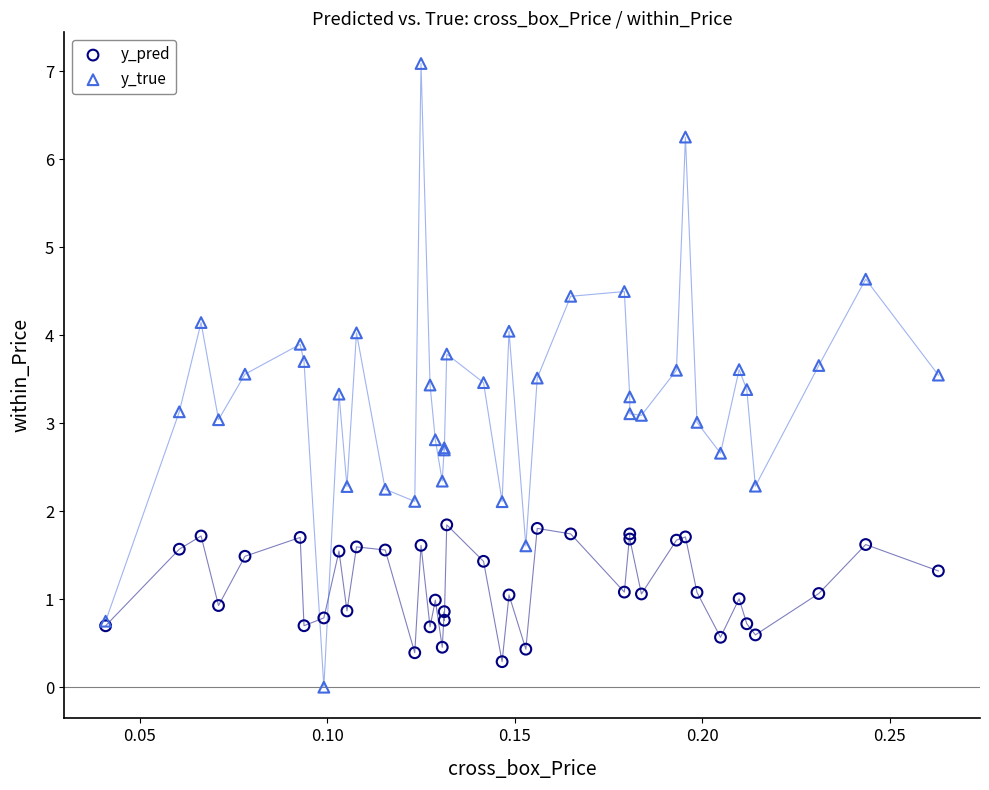

Which series contains the highest Y value?

y_true